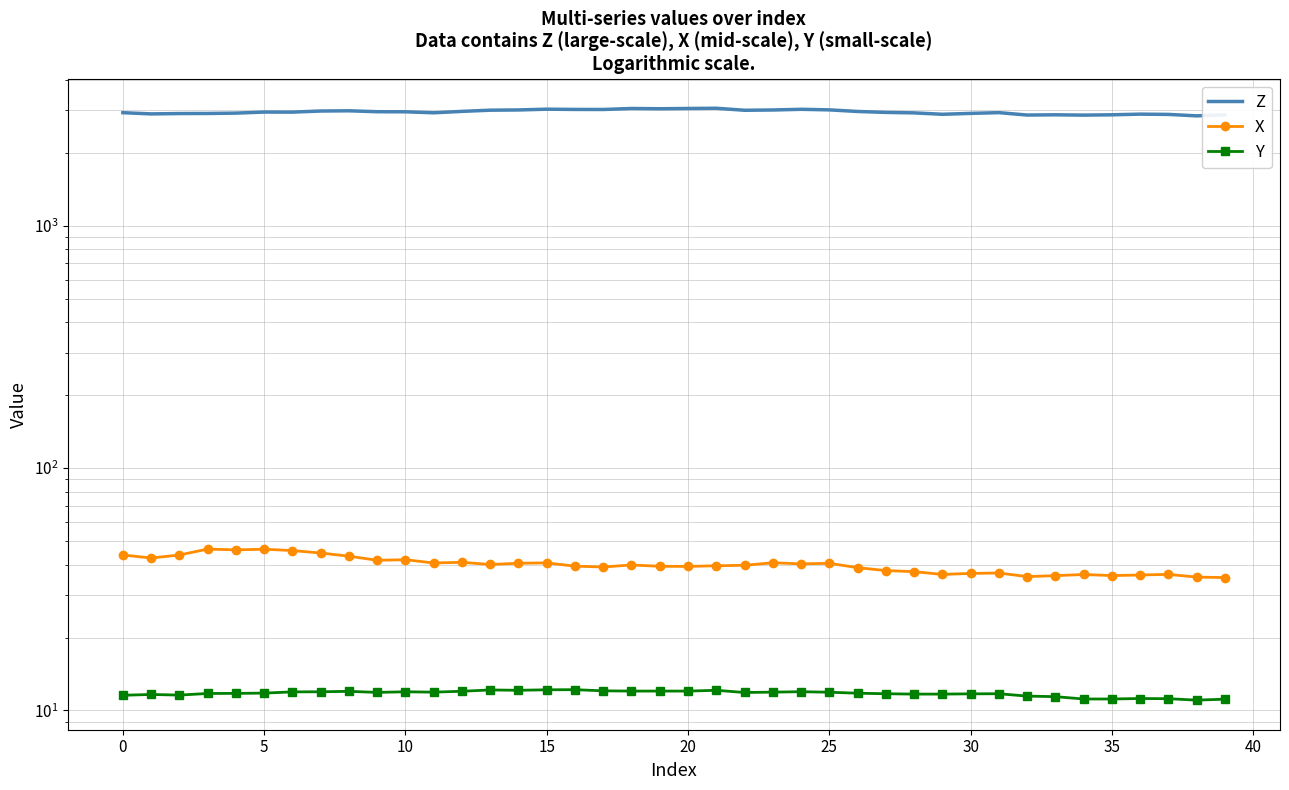

Which label corresponds to the smallest value in the chart?

38